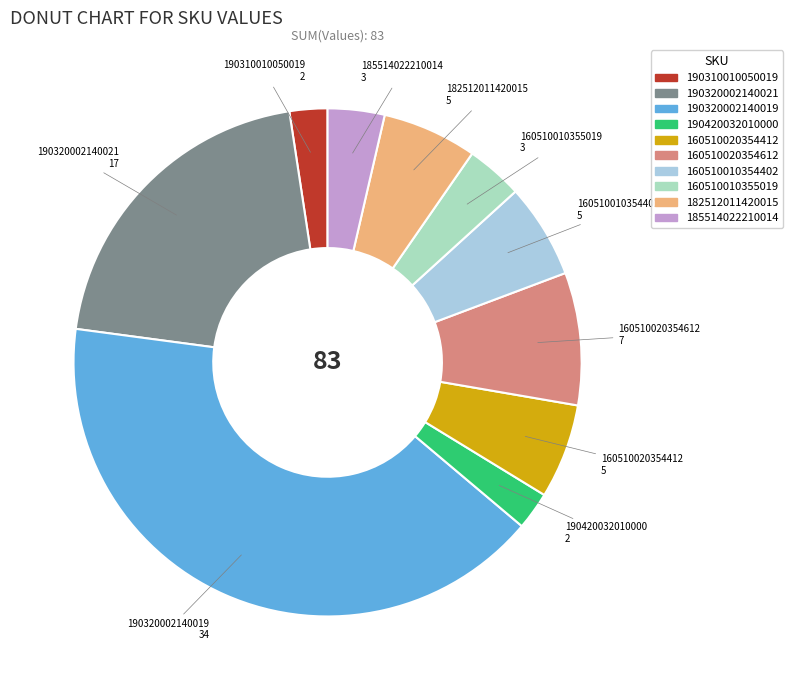

How many slices are in this pie chart?

10